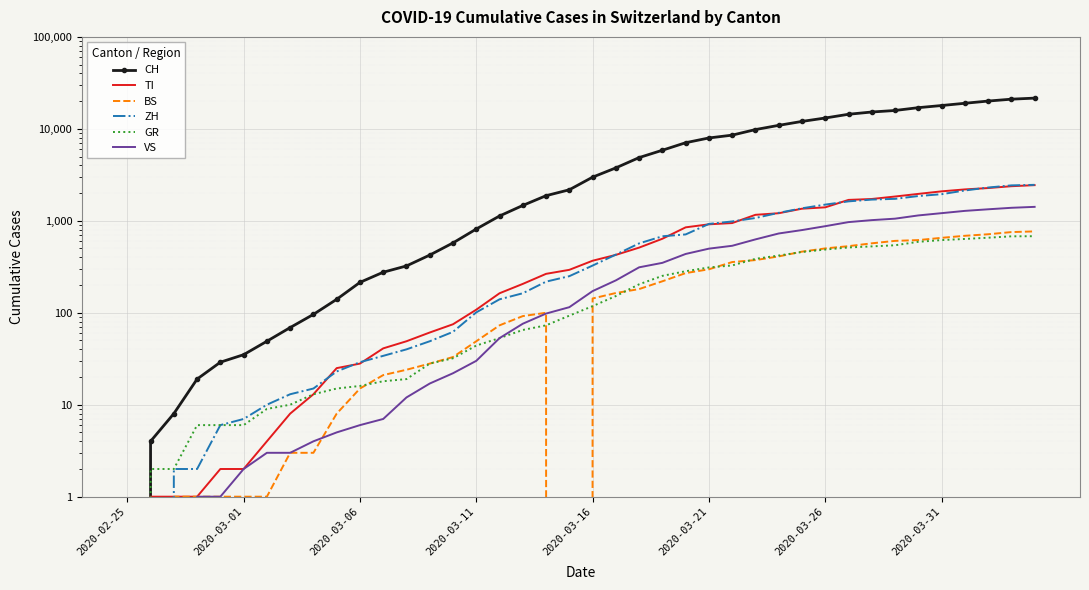

At which category is the sum across all series the highest?

39